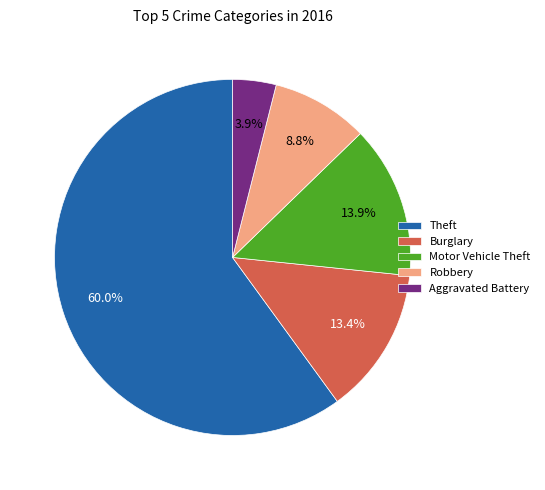

Which has a higher value, Motor Vehicle Theft or Theft?

Theft